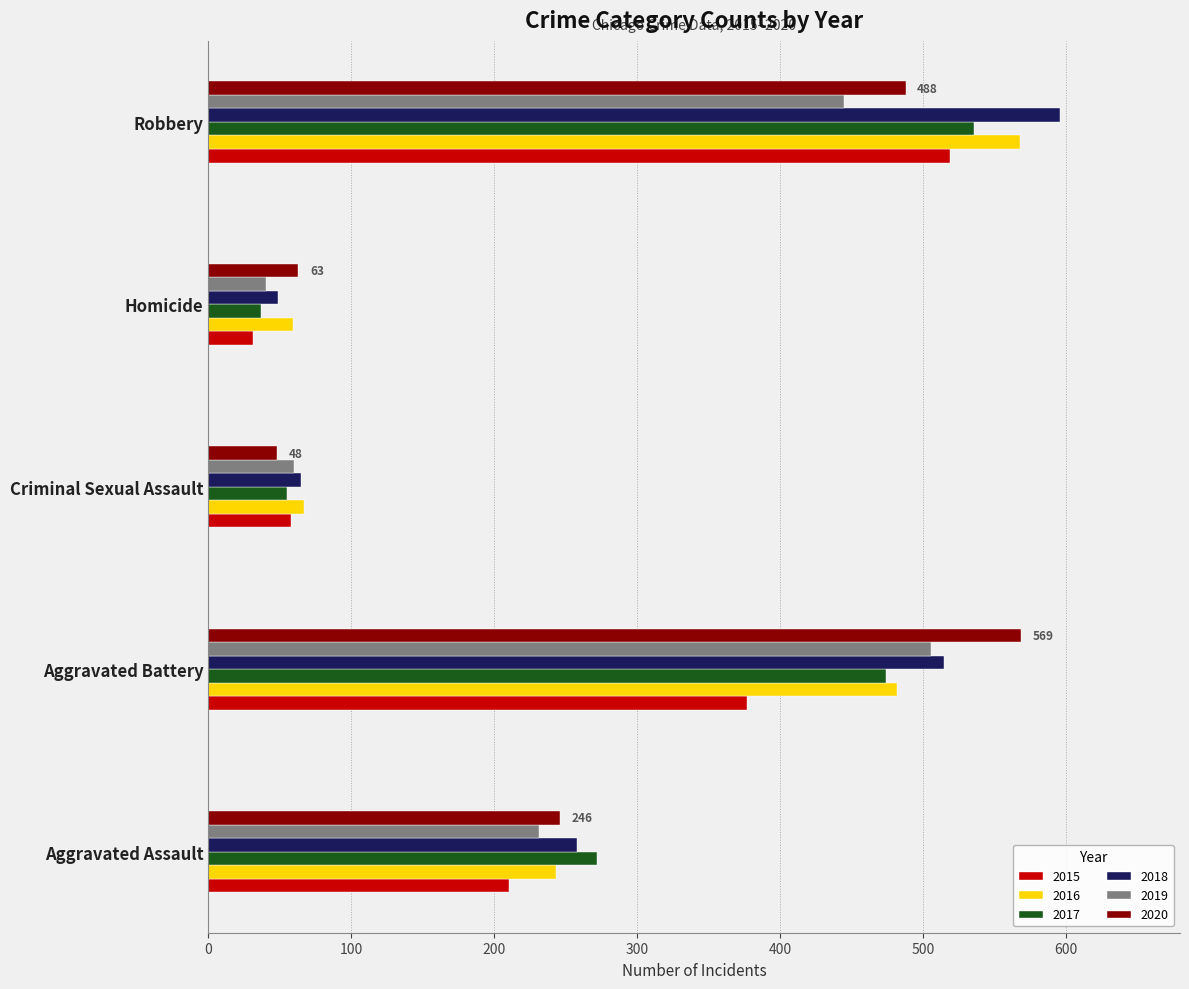

What is the difference between the highest and lowest values at Aggravated Battery?

192